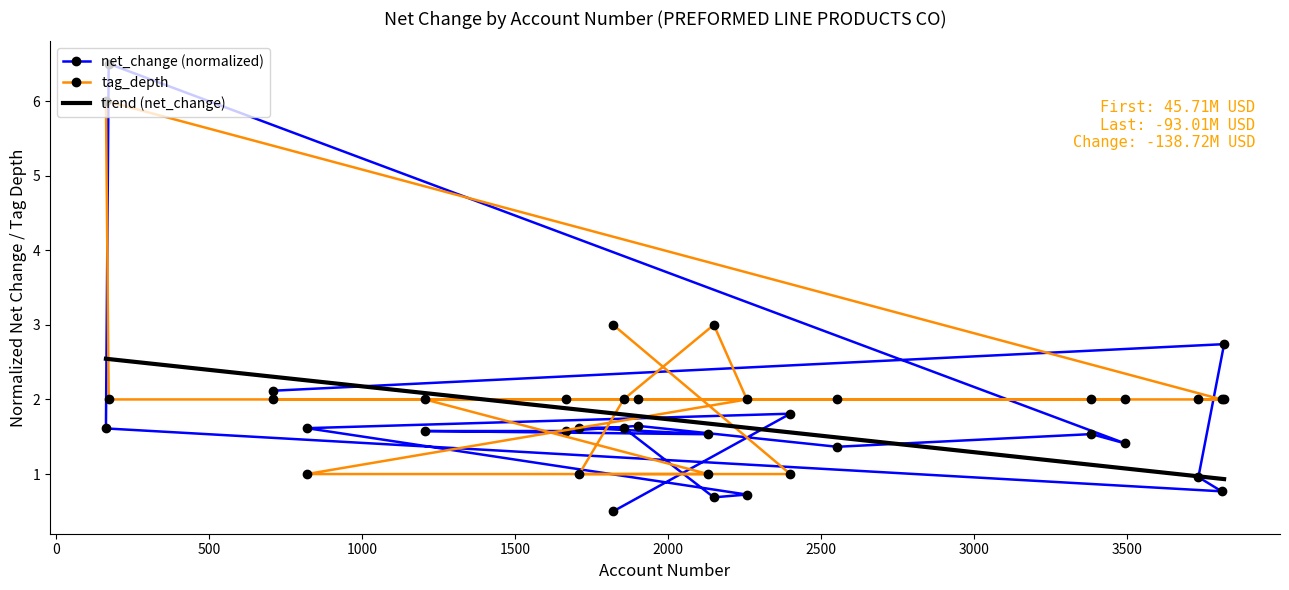

What is the spread (max minus min) of values at 819?

0.6